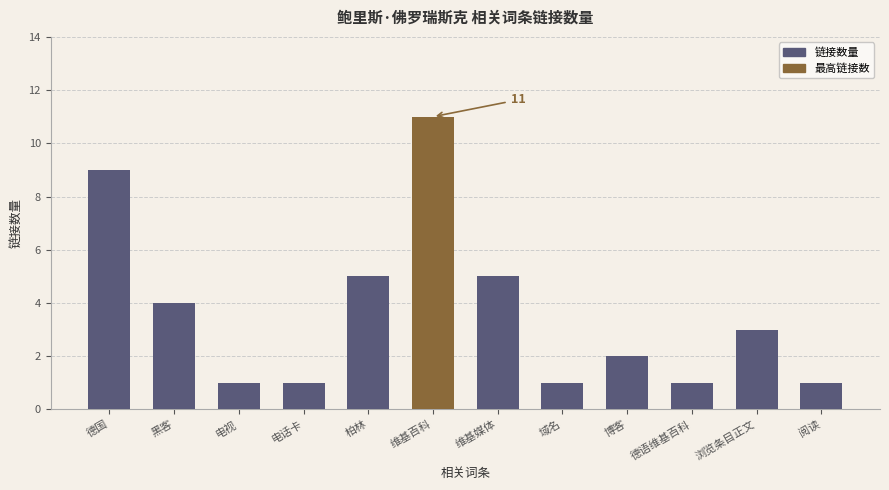

What is the difference between the second highest and second lowest values?

8